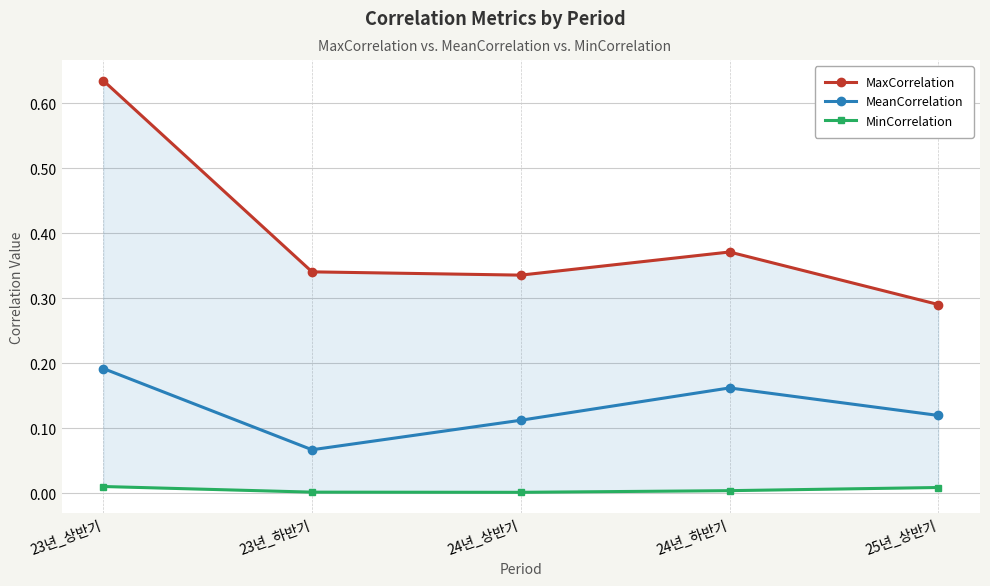

The value of MeanCorrelation at 24년_상반기 is 0.2. True or false?

False